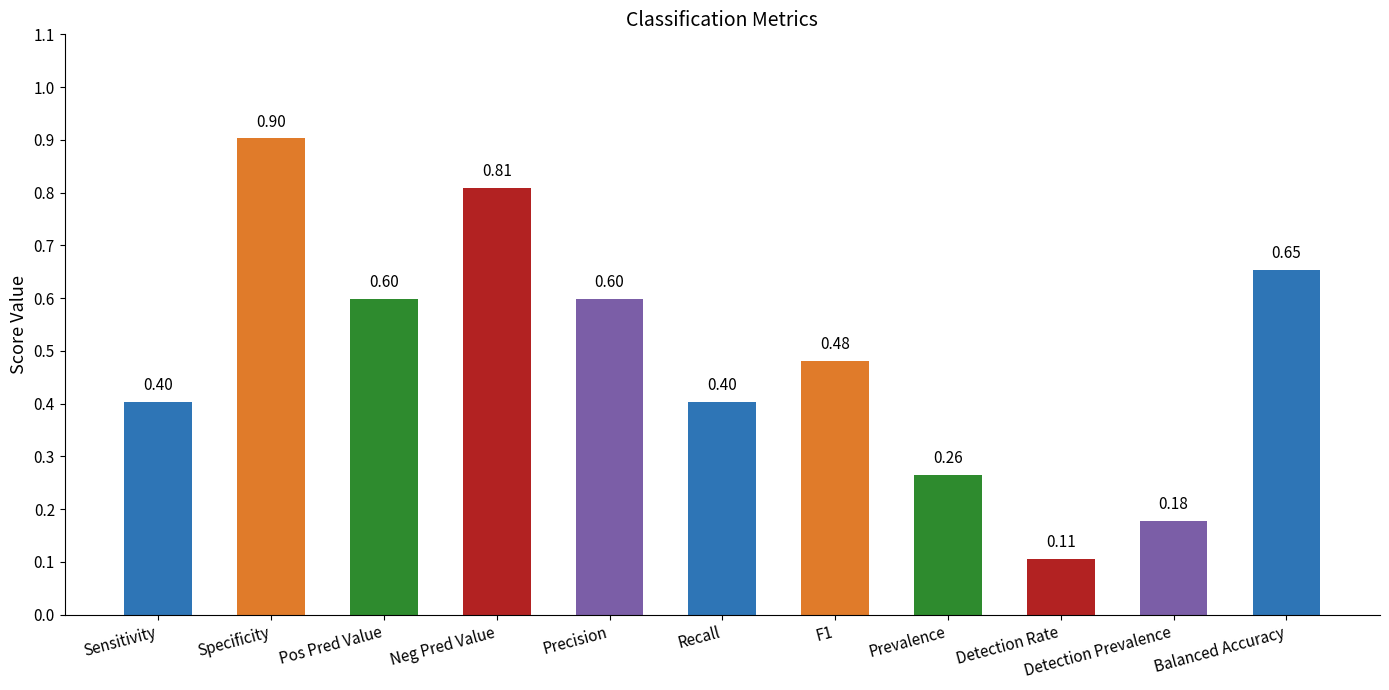

What position from the right is Pos Pred Value?

9